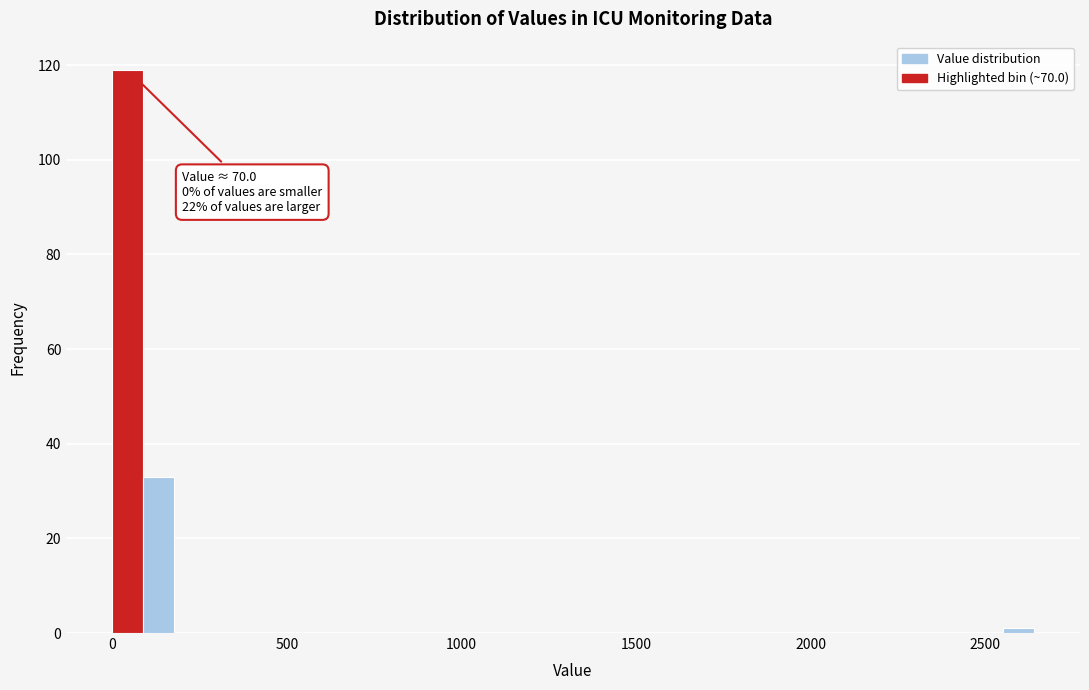

Read against the x-axis, roughly where is the centre of the tallest bar?

50